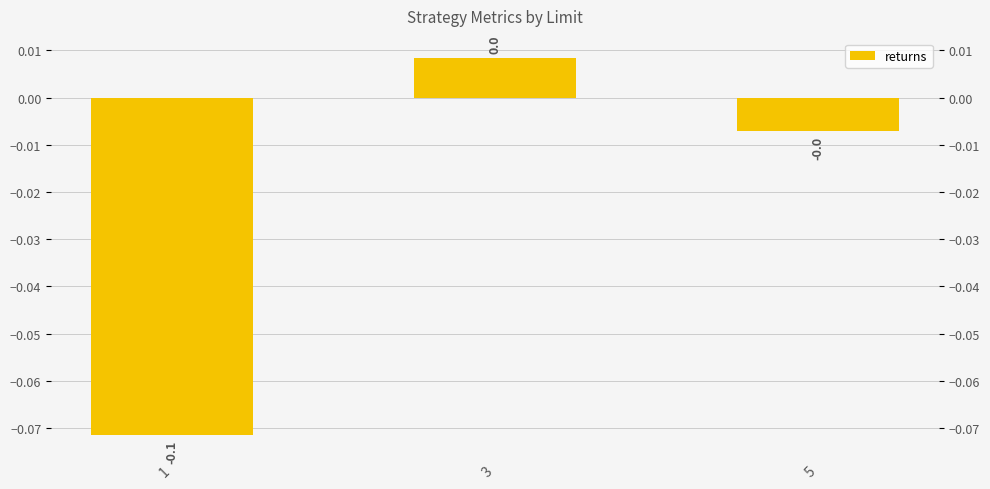

Count the number of data series in this chart.

1